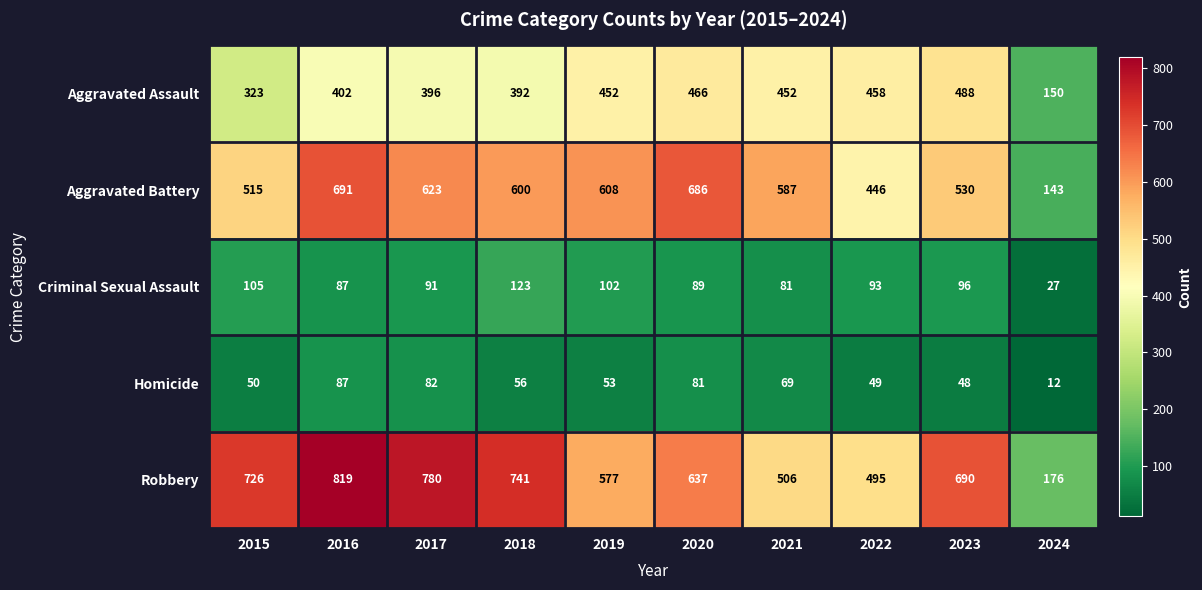

At which category is the sum across all series the highest?

2016